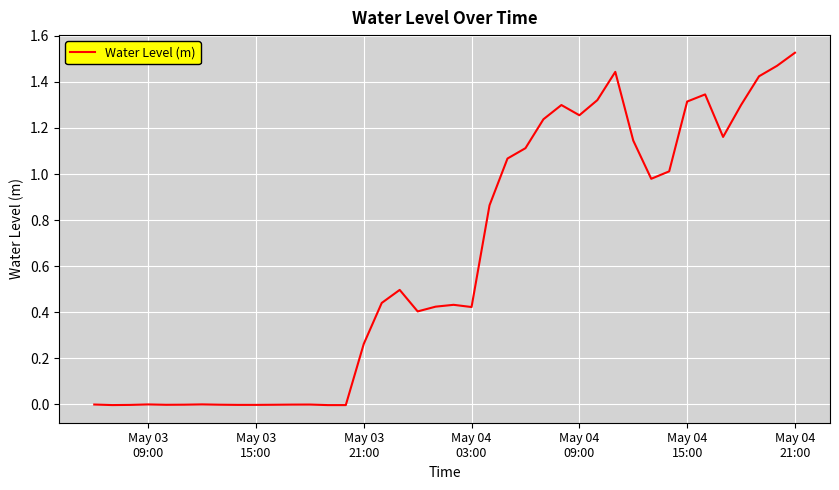

How many categories are shown in the chart?

40